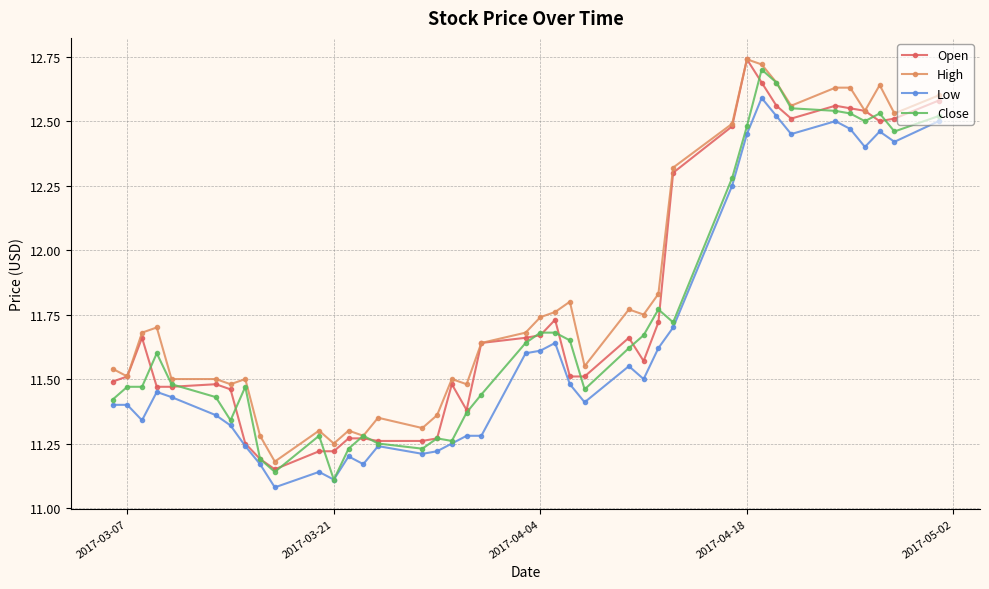

True or false: High and Low cross at least once.

False